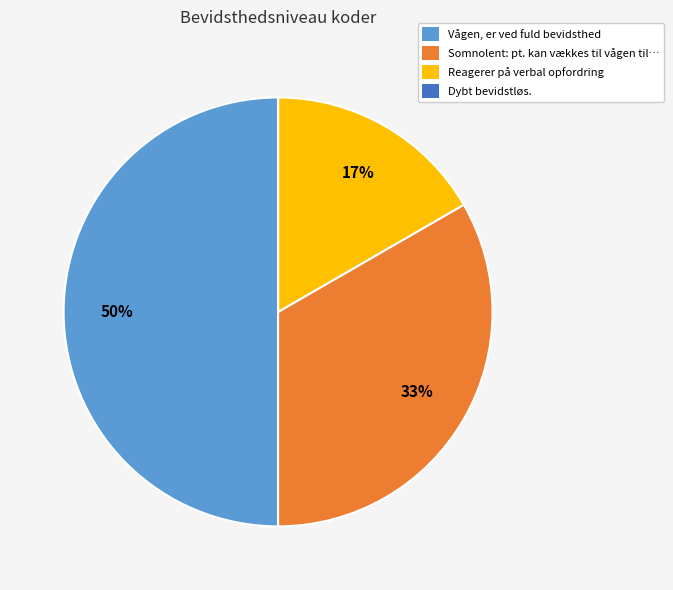

Is Reagerer på verbal opfordring the majority of the pie?

No